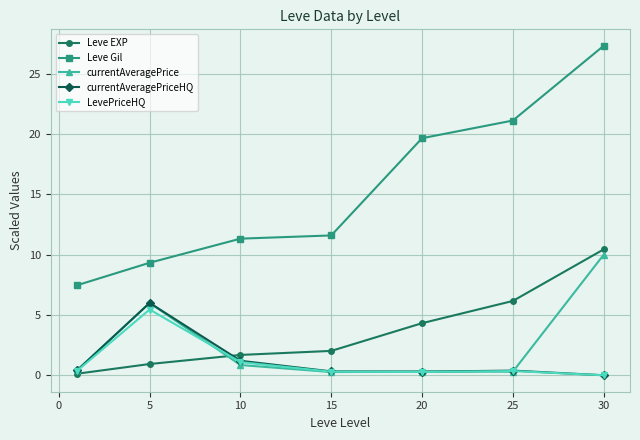

Which series has the widest spread of values?

Leve Gil